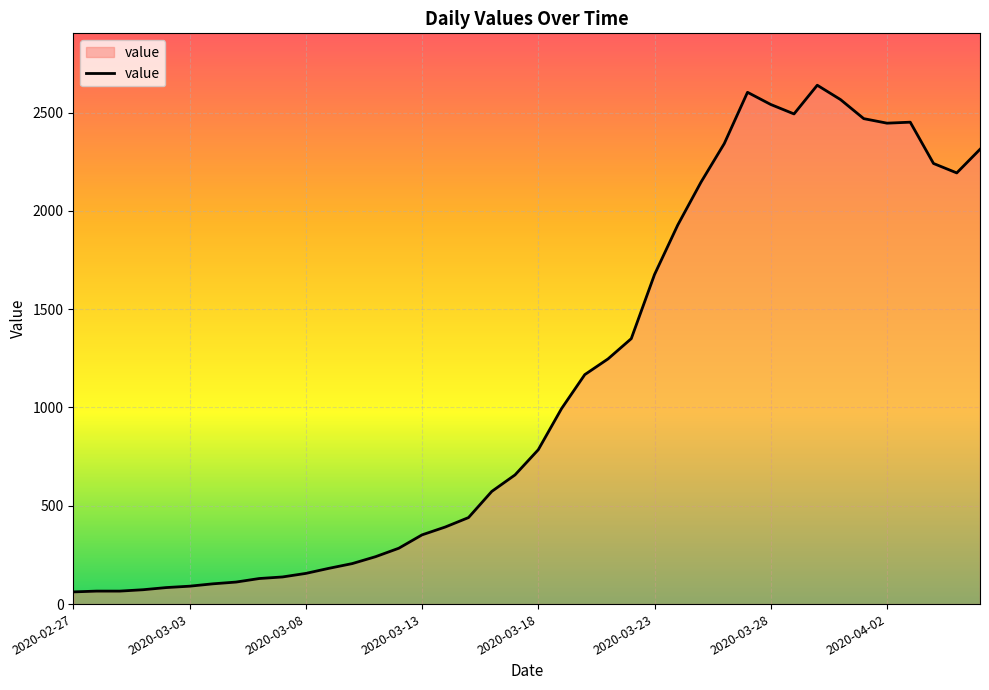

How many values are below 785?

20